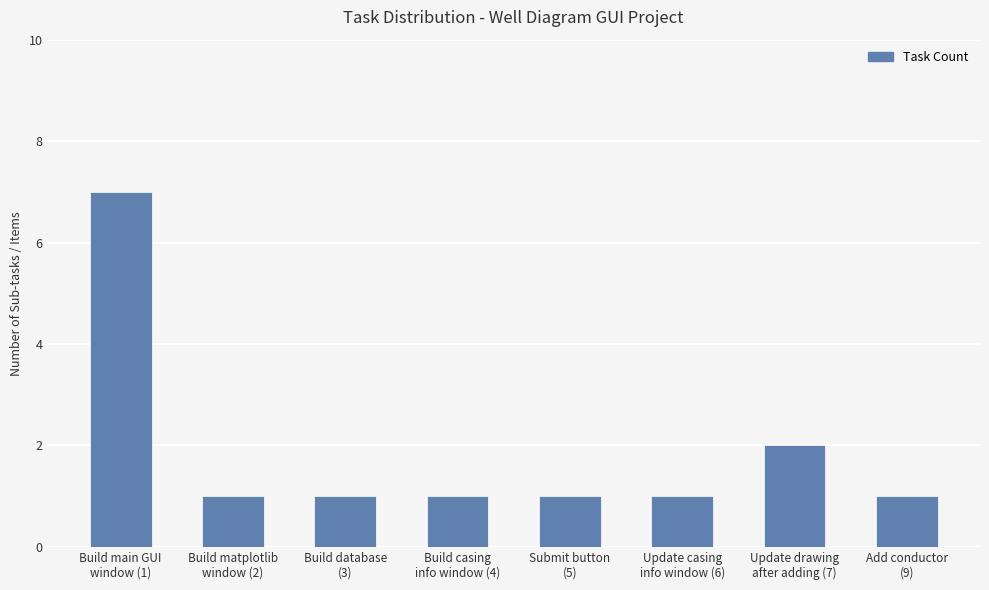

What is the difference between the maximum and minimum values?

6